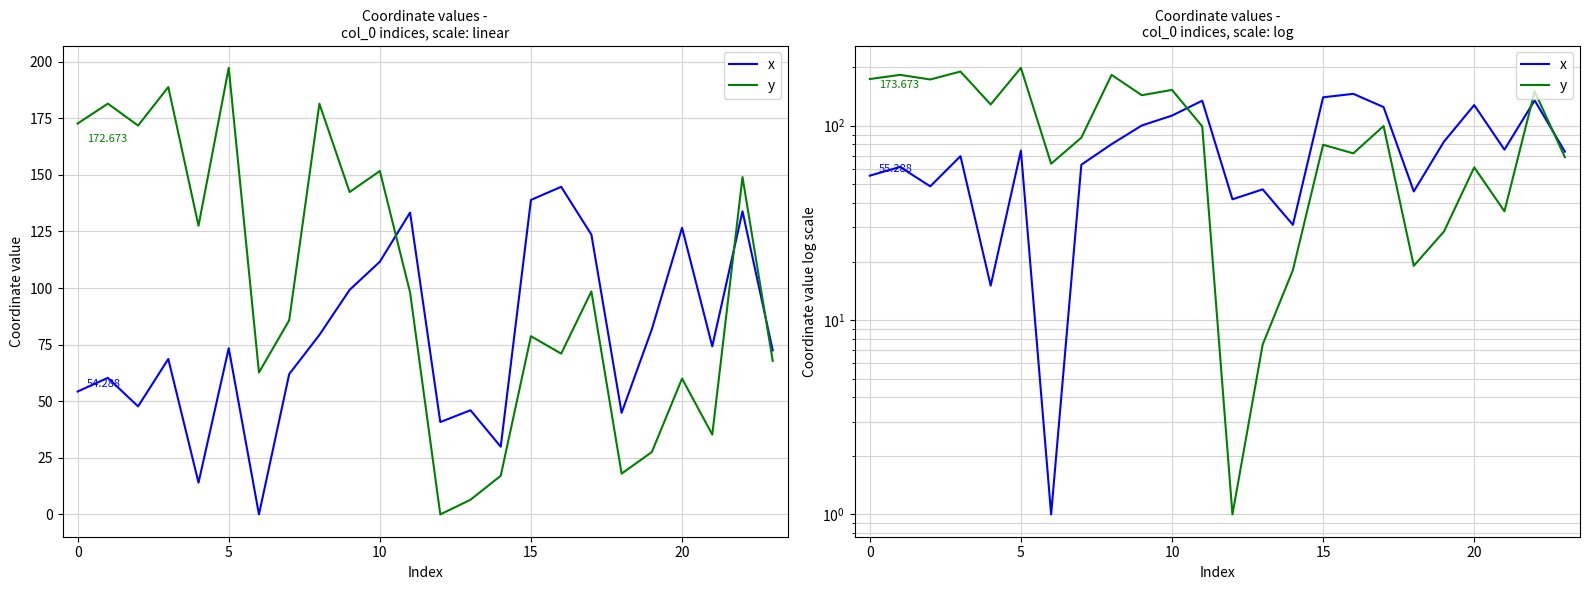

What is the sum of all x values?

1885.6